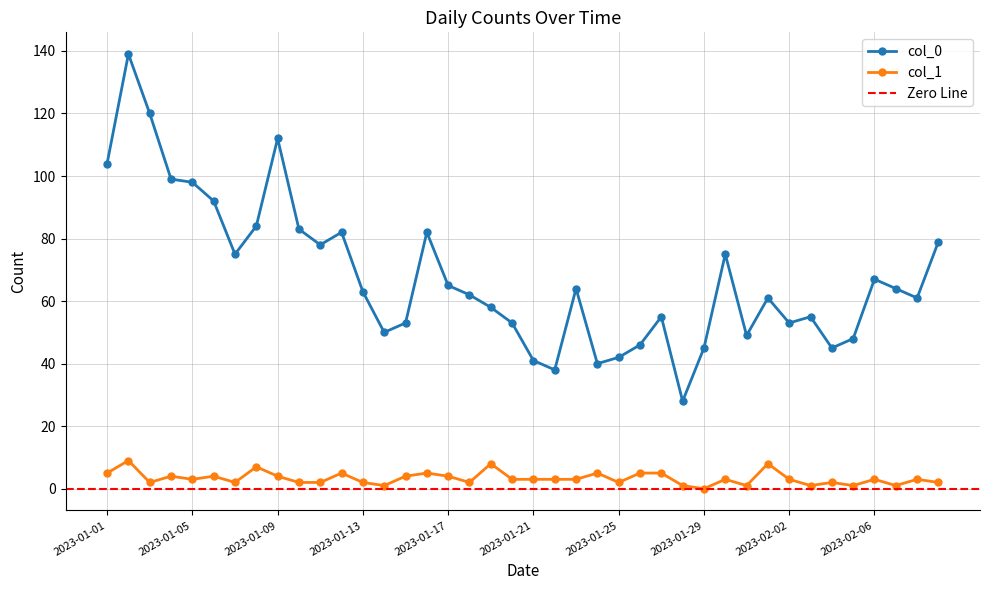

How many values in the col_1 series are below 3?

16